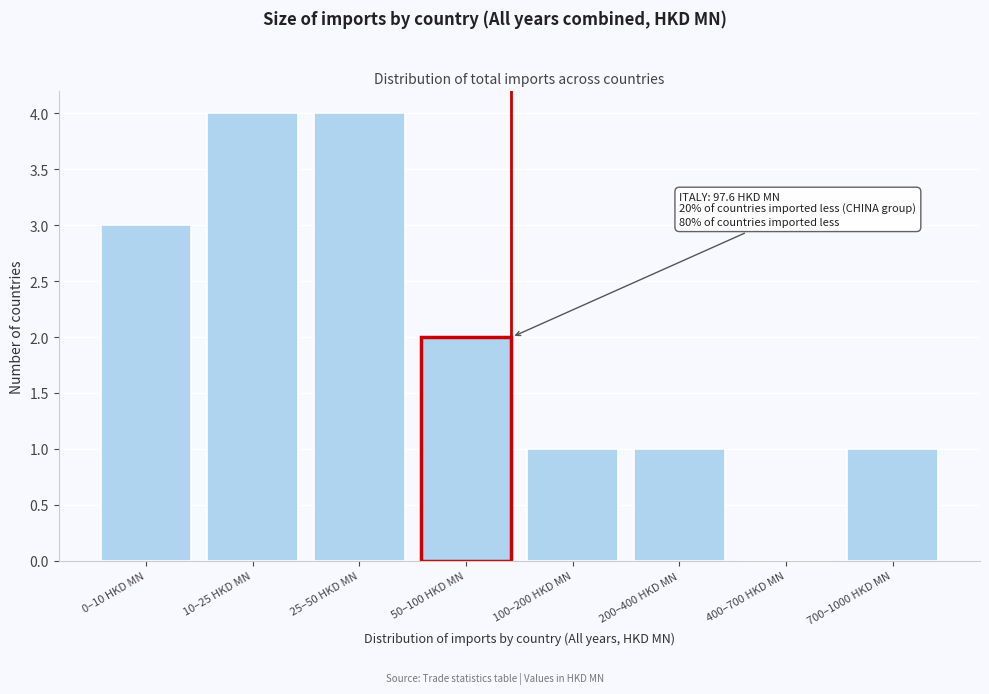

Reading left to right, extract all data points from this chart.

0–10 HKD MN=3	10–25 HKD MN=4	25–50 HKD MN=4	50–100 HKD MN=2	100–200 HKD MN=1	200–400 HKD MN=1	400–700 HKD MN=0	700–1000 HKD MN=1